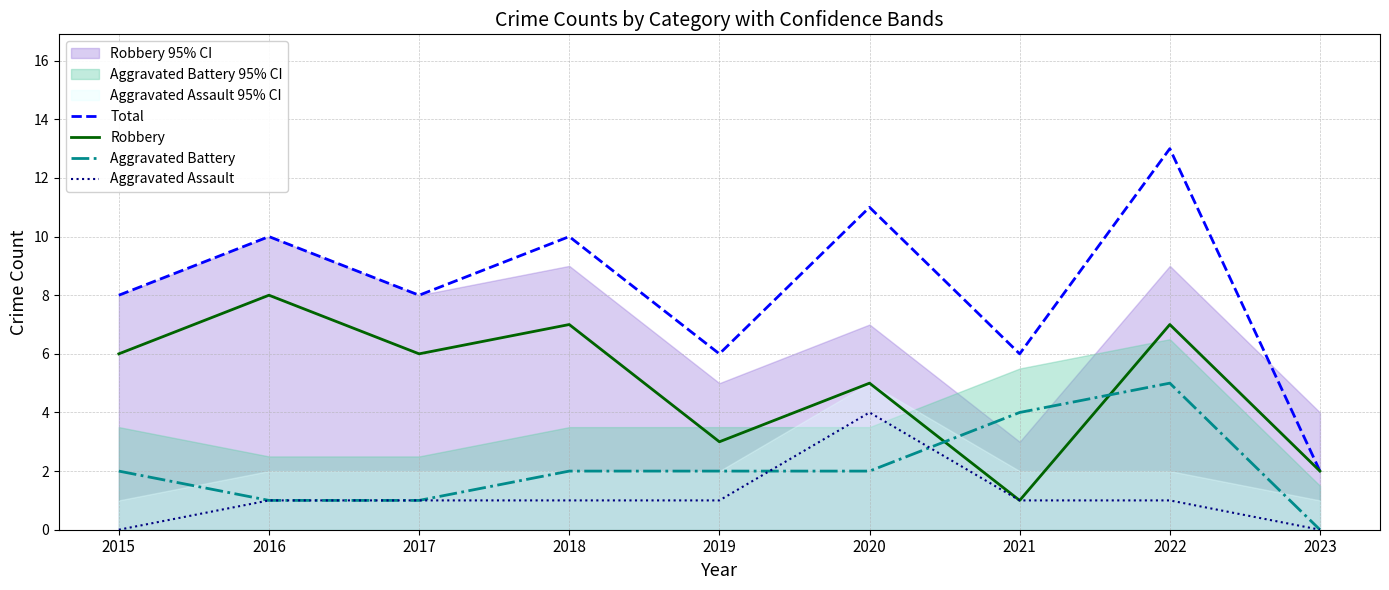

Reading left to right, list all the values displayed in this chart.

Total: 8	10	8	10	6	11	6	13	2
Robbery: 6	8	6	7	3	5	1	7	2
Aggravated Battery: 2	1	1	2	2	2	4	5	0
Aggravated Assault: 0	1	1	1	1	4	1	1	0